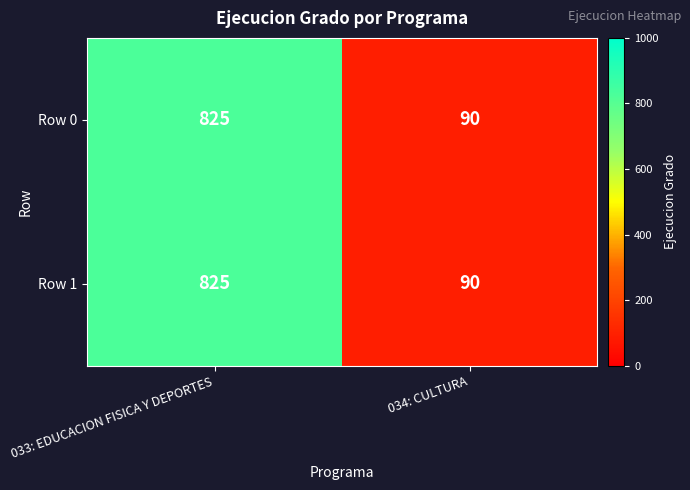

Is it true that Row 0 equals 32 at 034: CULTURA?

False